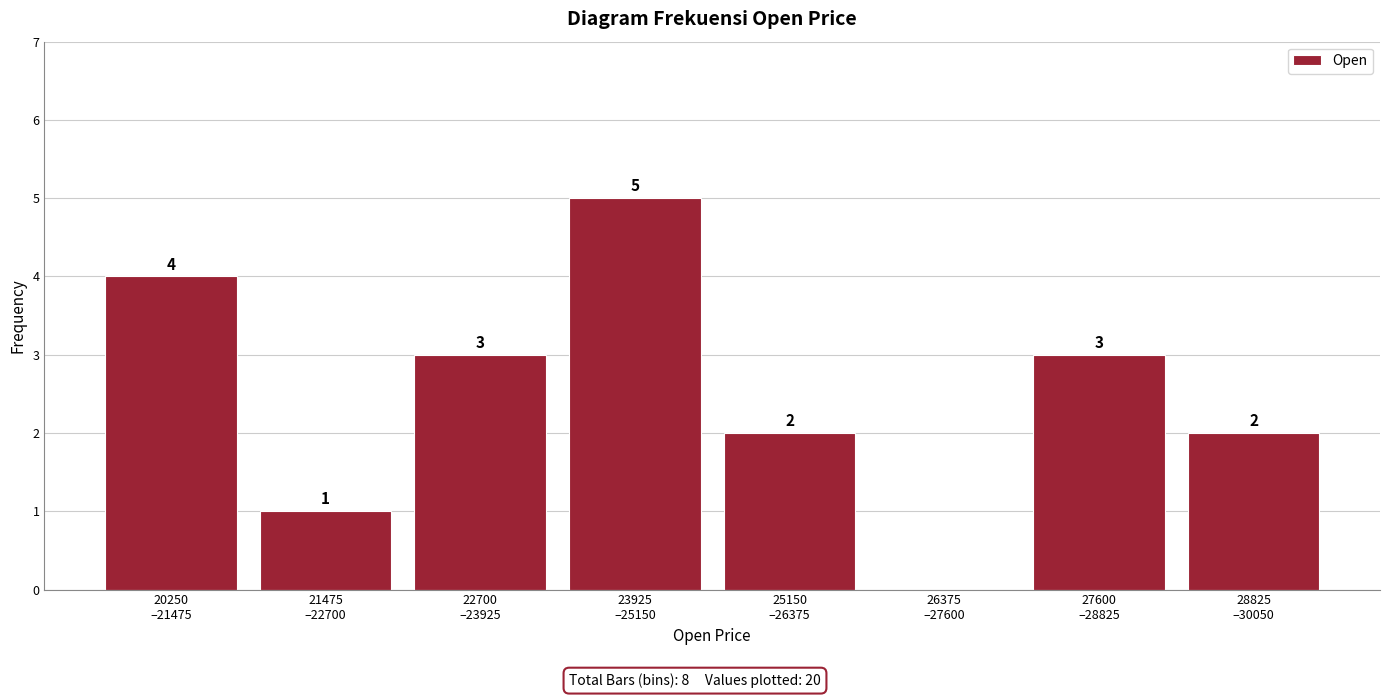

What is the maximum value shown in the chart?

5